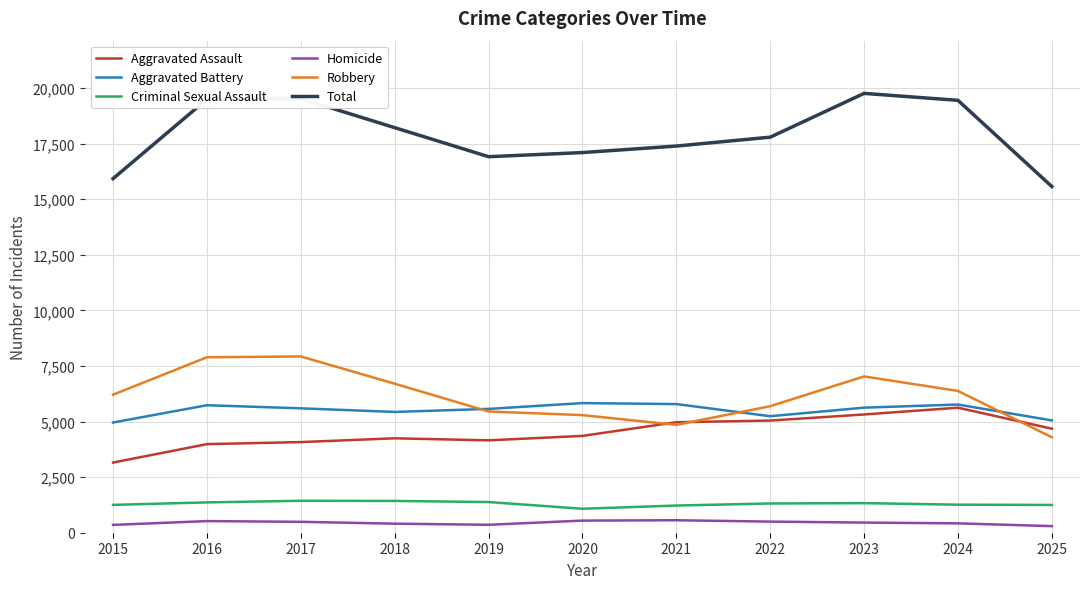

Between 2021 and 2023, which series saw the biggest shift?

Total